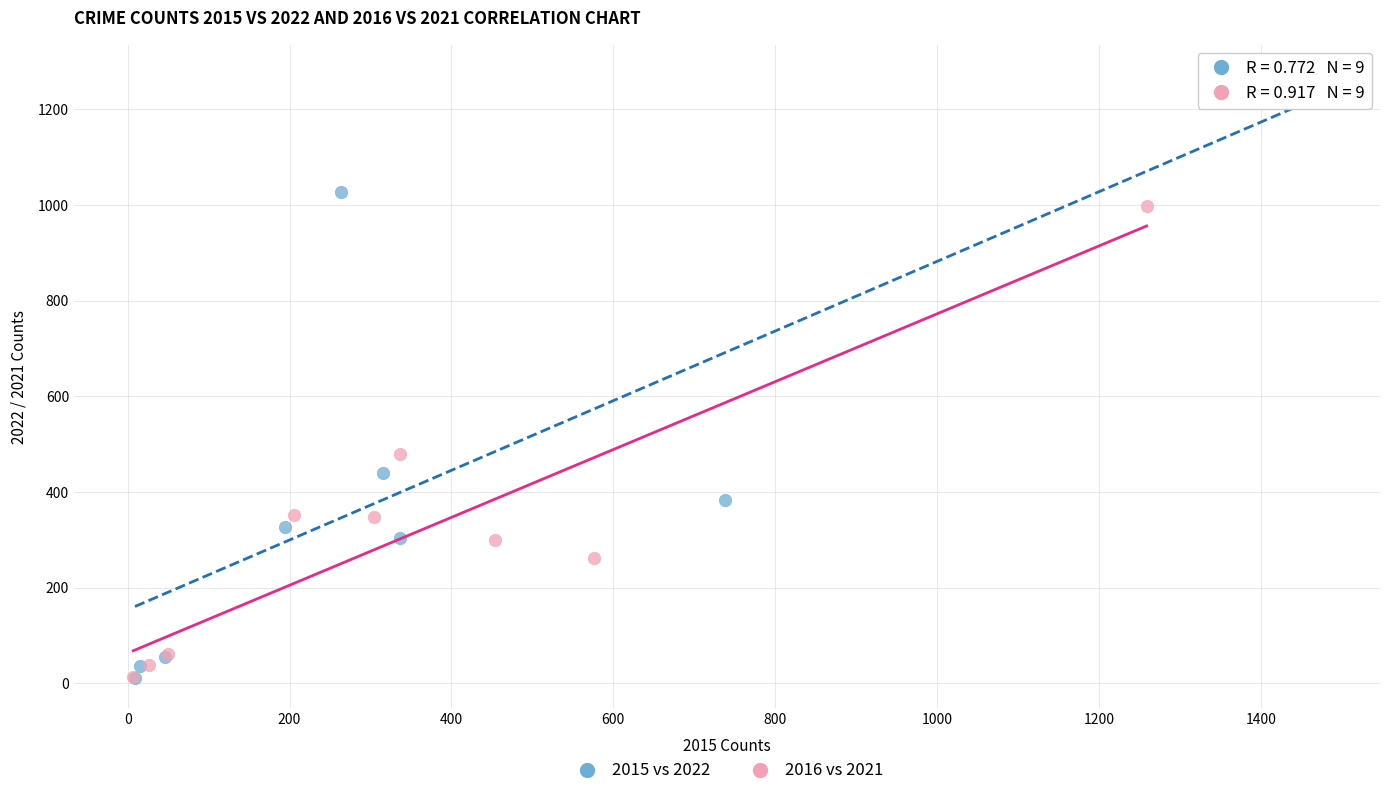

What are all the series names shown in the legend?

2015 vs 2022, 2016 vs 2021